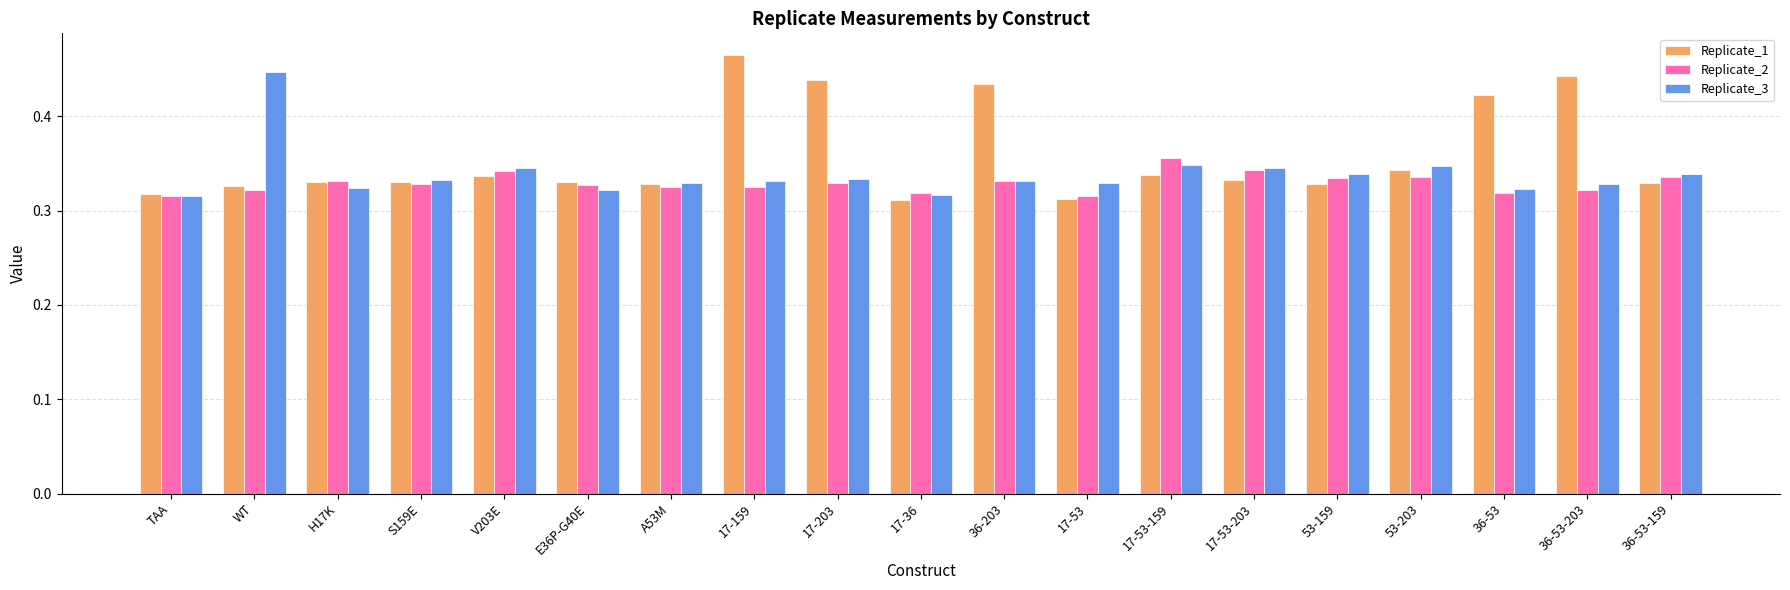

What is the label of the 17th bar from the left?

36-53